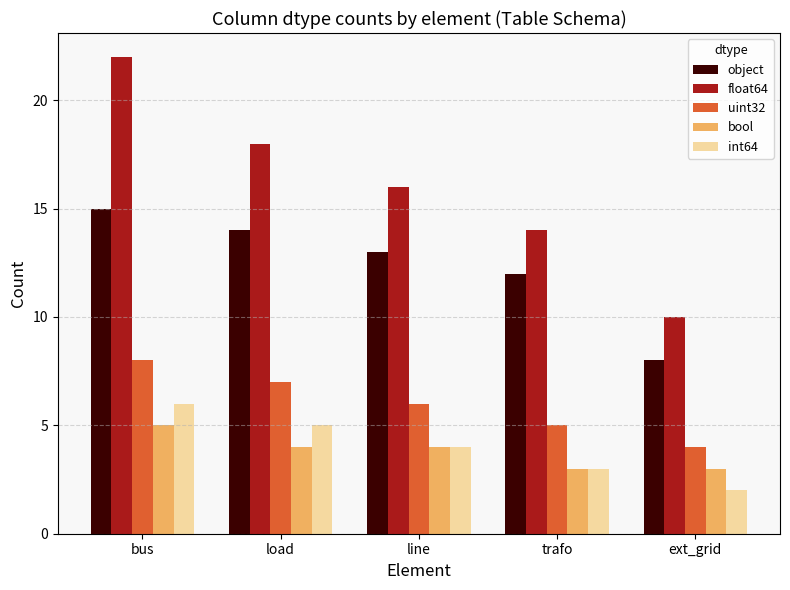

Which category has the lowest value across all series?

ext_grid